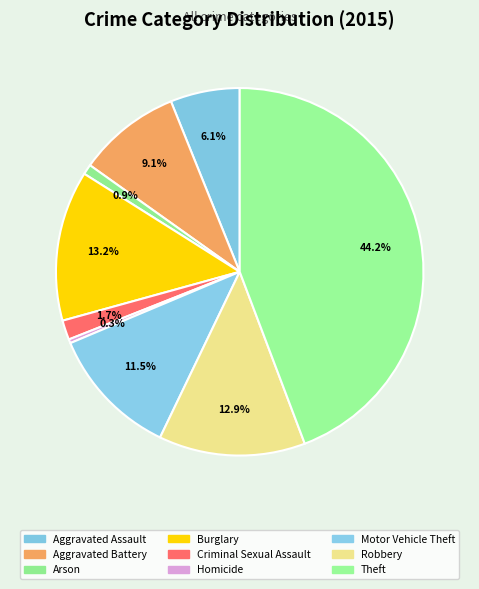

Between Homicide and Aggravated Assault, which is larger?

Aggravated Assault